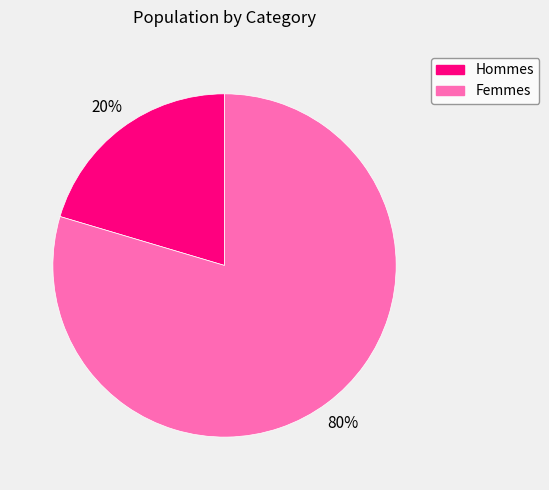

To the nearest percent, what is the average slice percentage?

50%